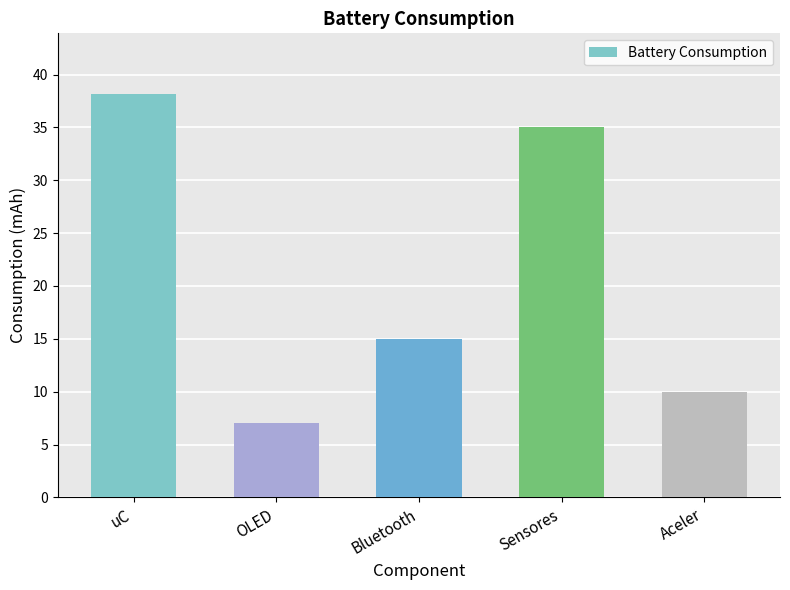

List the labels in order of value, smallest first.

OLED, Aceler, Bluetooth, Sensores, uC